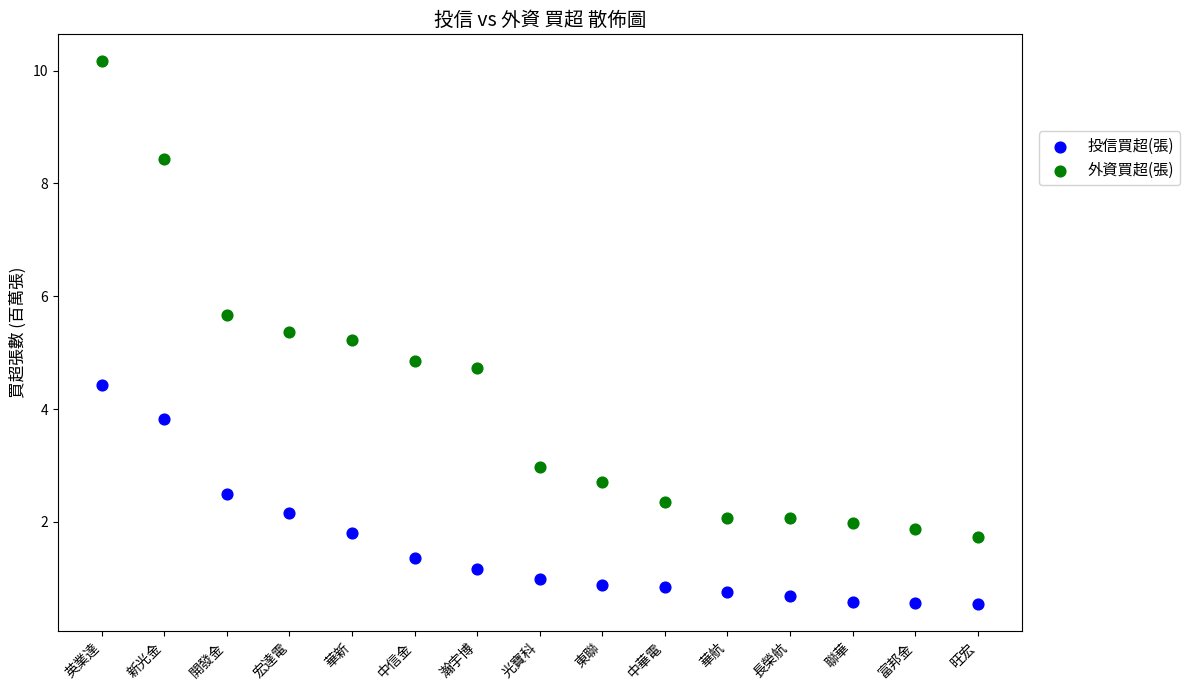

Which series reaches the maximum Y coordinate?

外資買超(張)